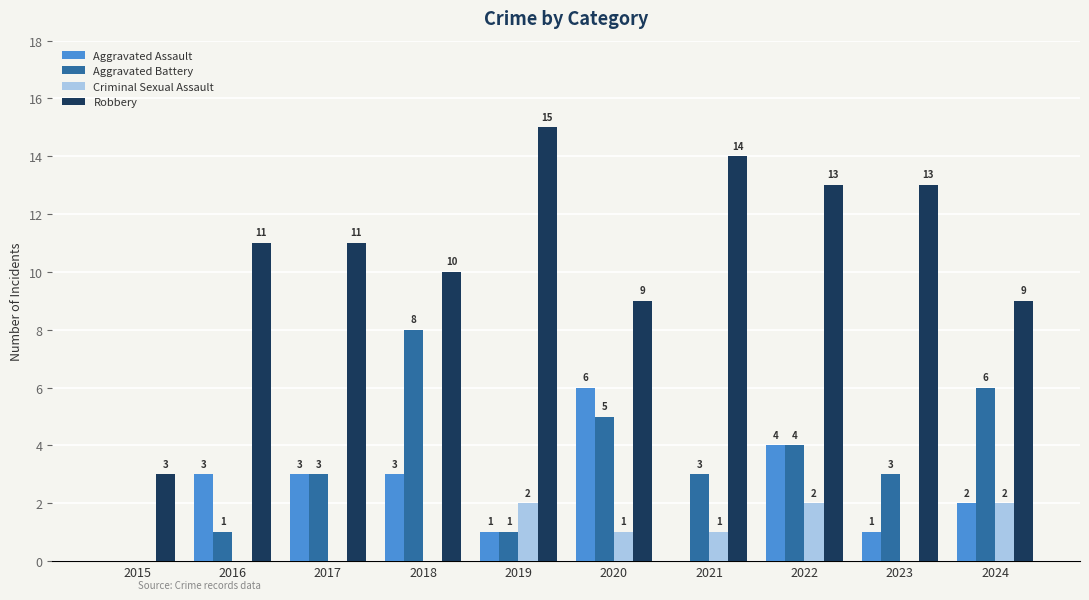

Is it true that Aggravated Battery equals 3 at 2017?

True